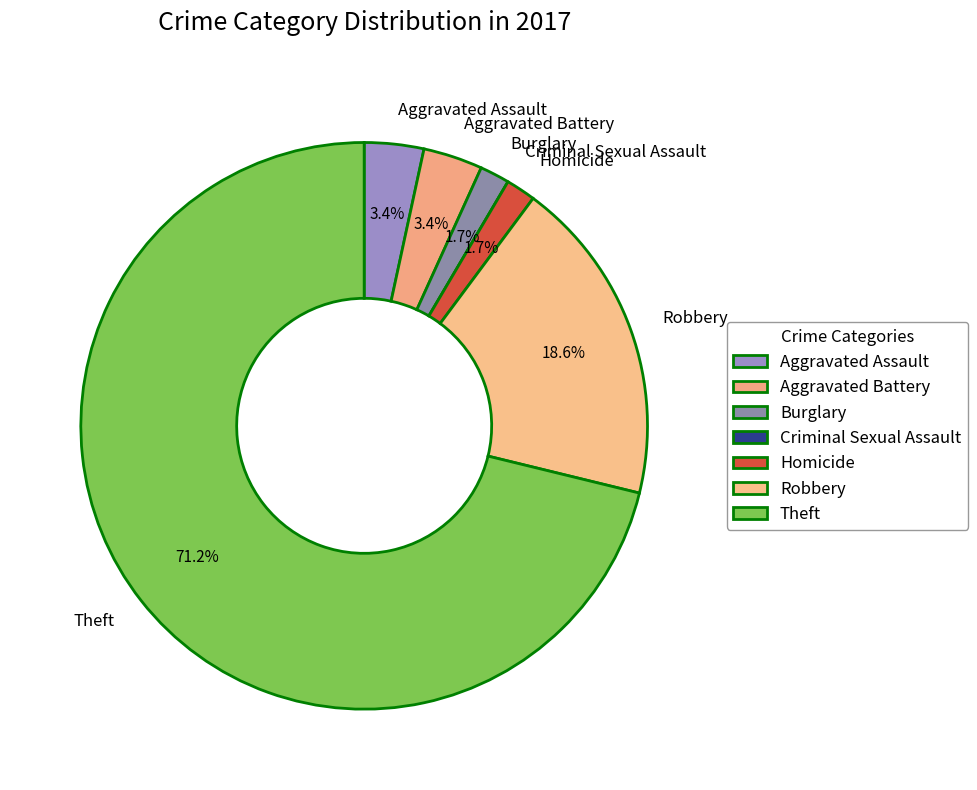

What is the total percentage of Homicide and Burglary?

3.4%